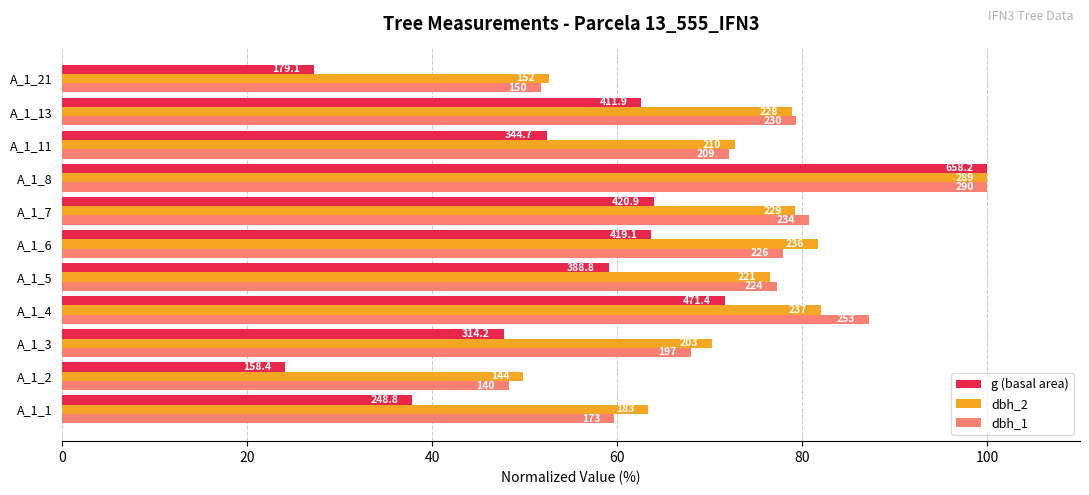

Rank the series by their maximum value, from lowest to highest.

g (basal area), dbh_2, dbh_1